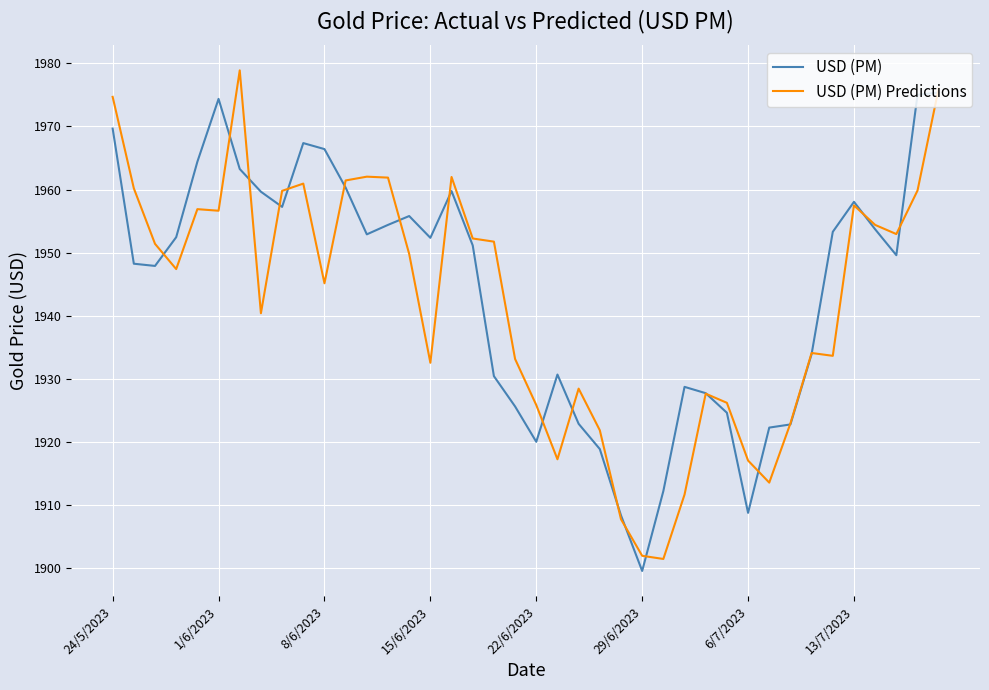

What is the minimum value for USD (PM) Predictions?

1901.5